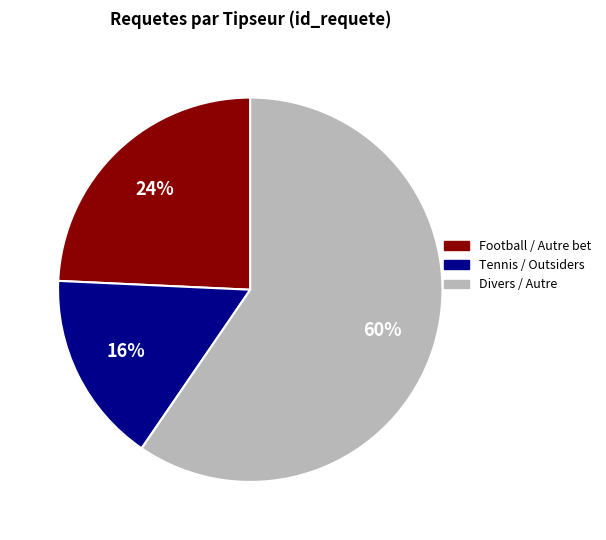

To the nearest percent, what is the average slice percentage?

33%